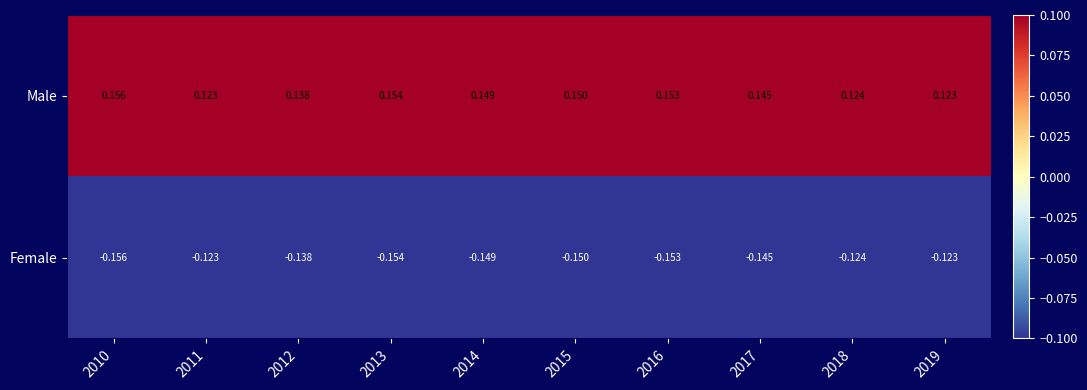

At 2016, list the series in order from largest to smallest.

Male, Female